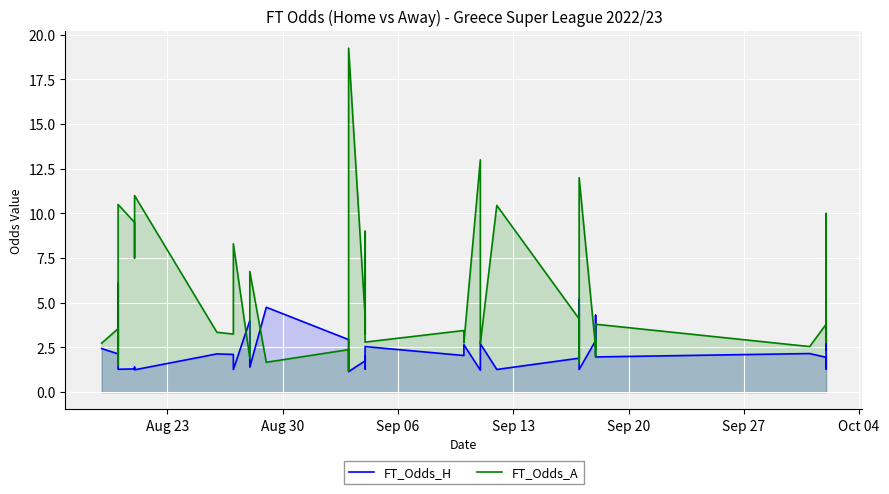

Rank the series by their average value, from highest to lowest.

FT_Odds_A, FT_Odds_H